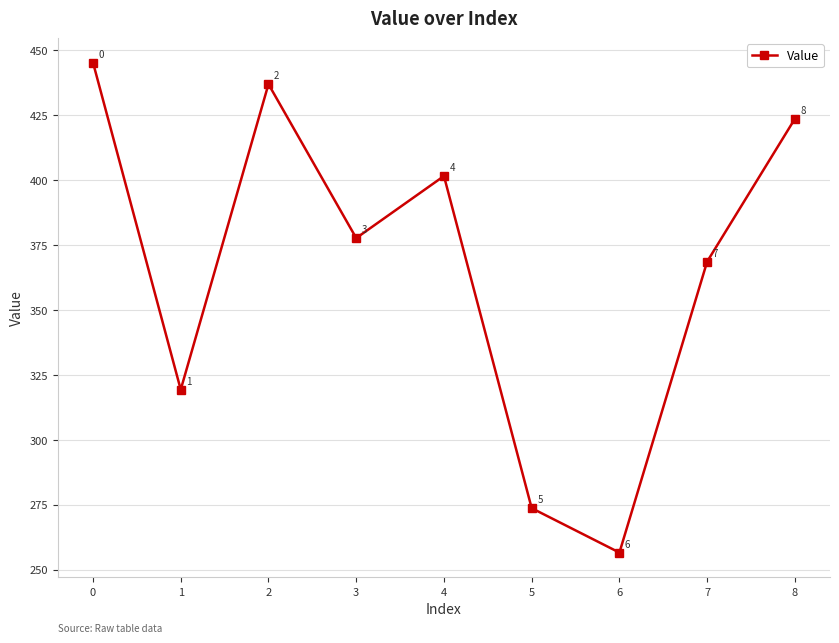

True or false: there are more than 2 points higher than both neighbors.

False